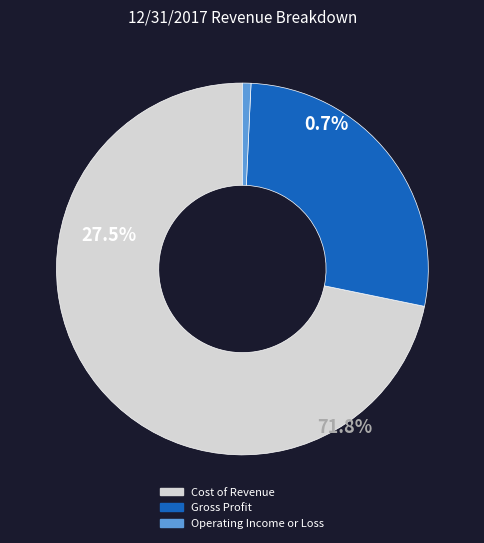

What percentage is the Cost of Revenue slice, to the nearest percent?

72%